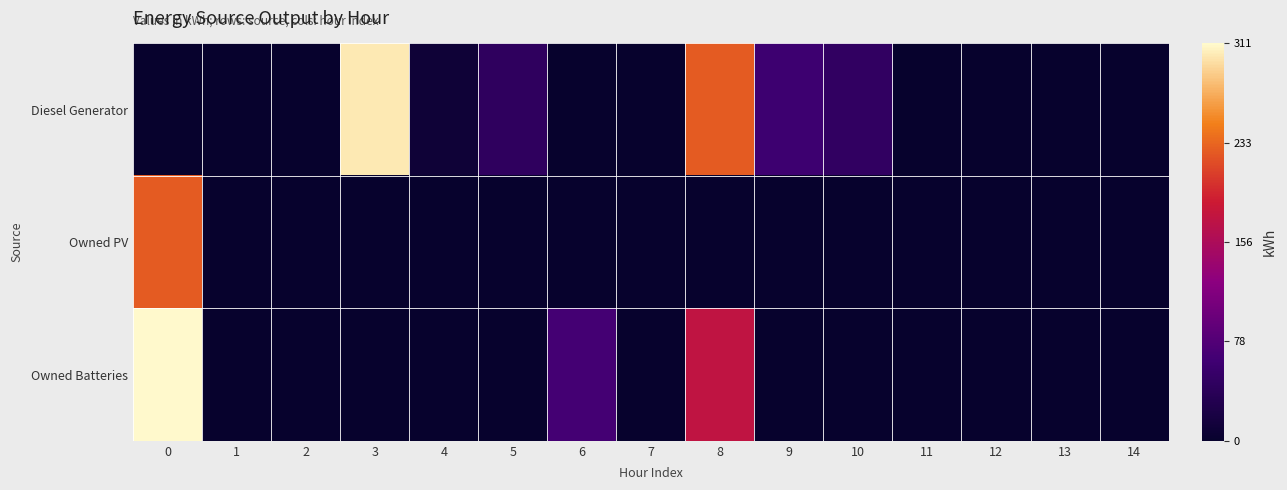

Which series has the largest range (max minus min)?

Owned Batteries